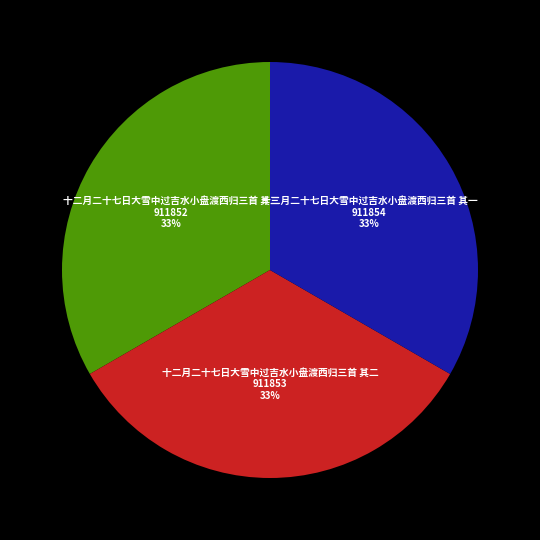

Do 十二月二十七日大雪中过吉水小盘渡西归三首 其三 and 十二月二十七日大雪中过吉水小盘渡西归三首 其一 together represent more than half of the pie?

Yes